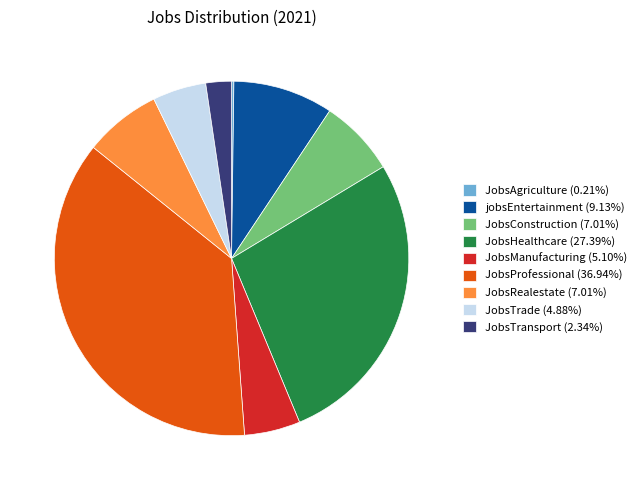

Is JobsHealthcare the majority of the pie?

No